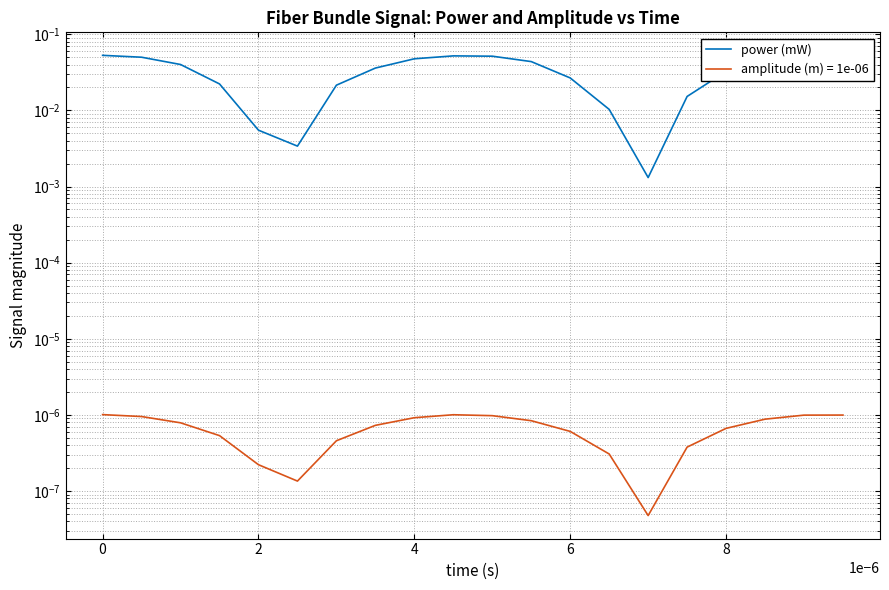

What is the difference between the maximum and minimum values?

0.1